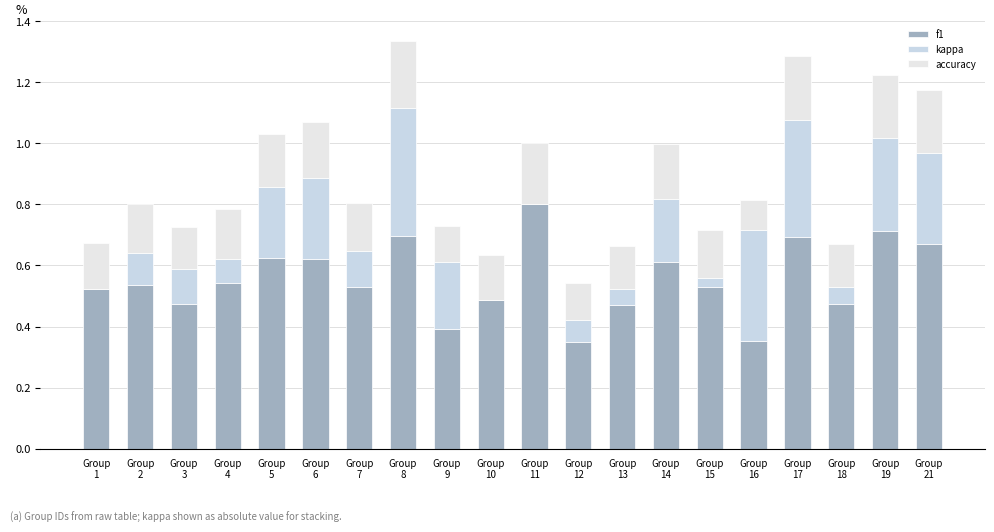

At how many categories does at least one series exceed 0?

20